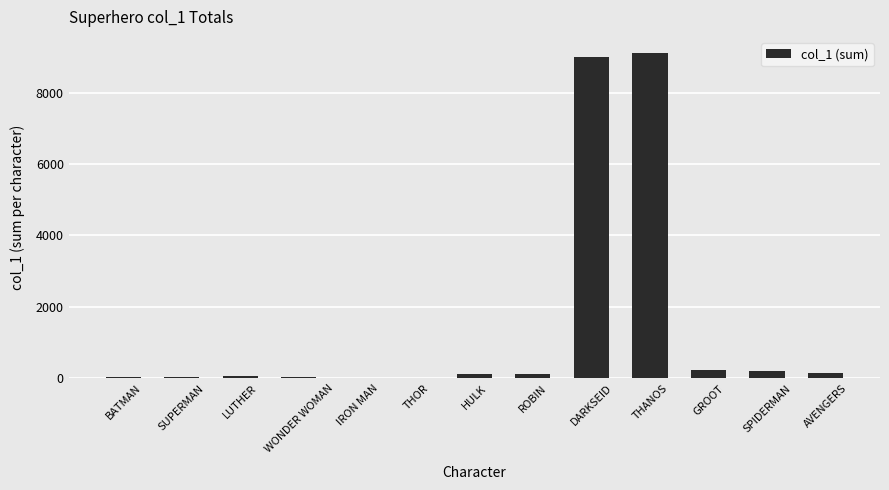

What is the maximum value shown in the chart?

9101